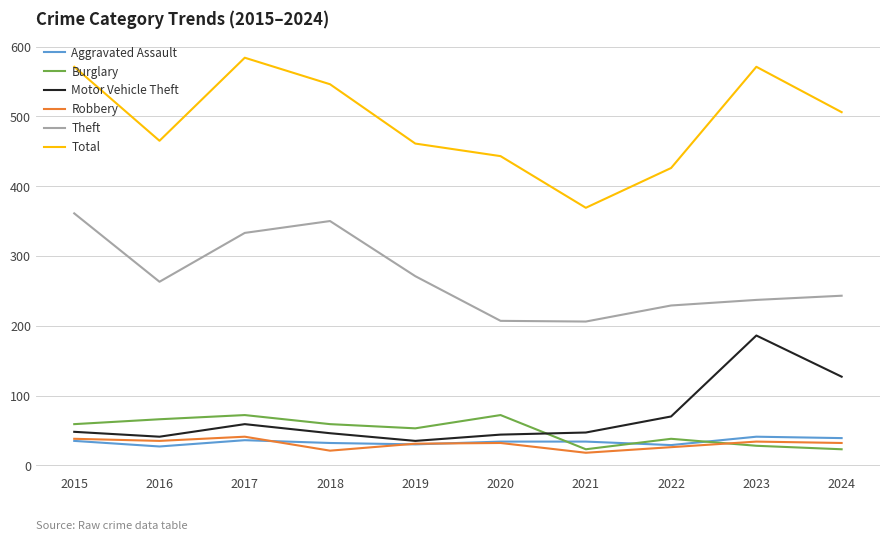

What is the total value across all series at 2020?

832